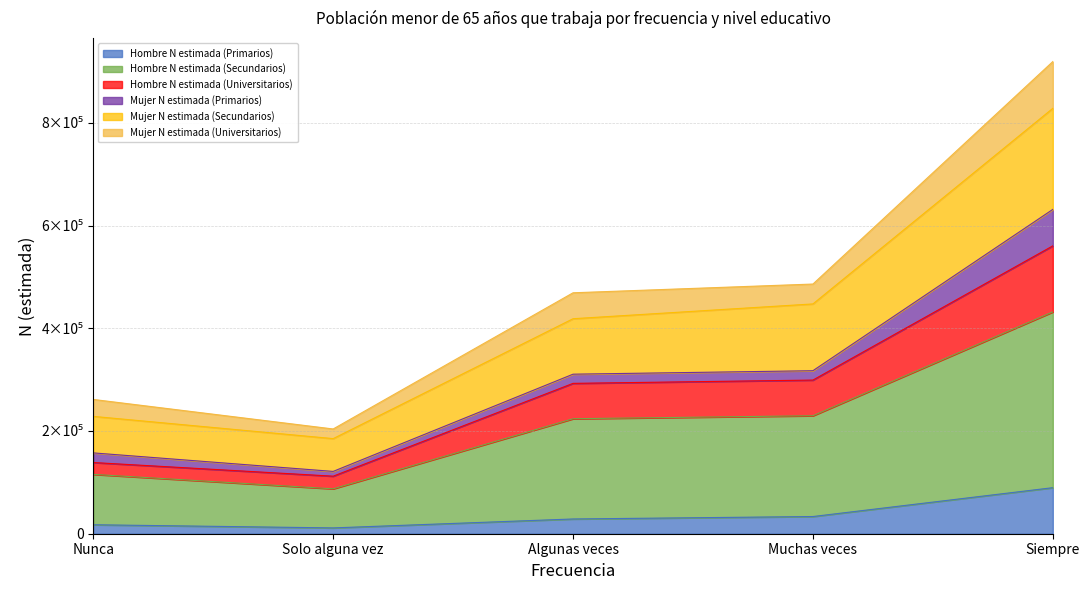

Where is the first local minimum for Hombre N estimada (Primarios)?

Solo alguna vez